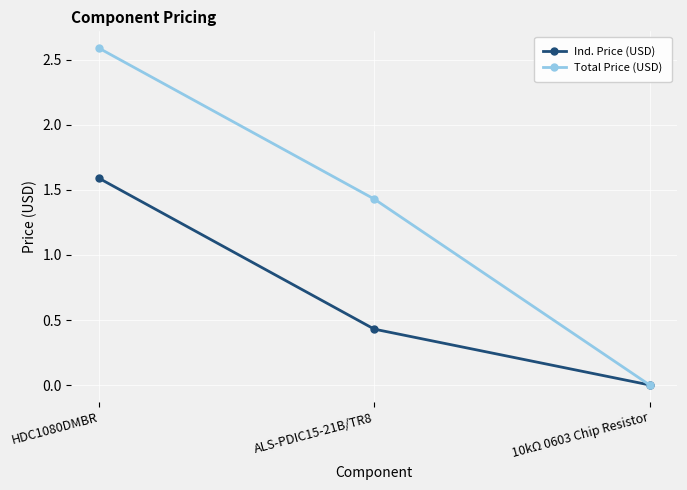

Between HDC1080DMBR and 10kΩ 0603 Chip Resistor, which series saw the biggest shift?

Total Price (USD)